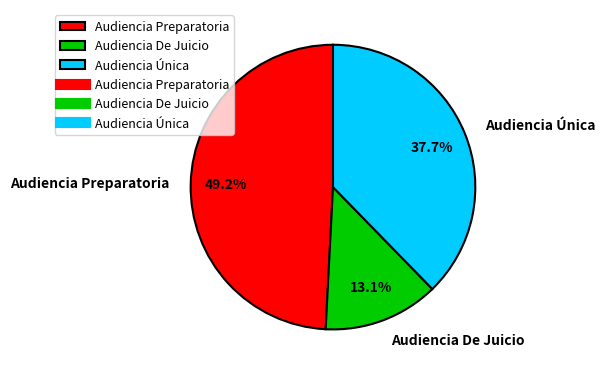

Does Audiencia De Juicio represent more than half of the total?

No